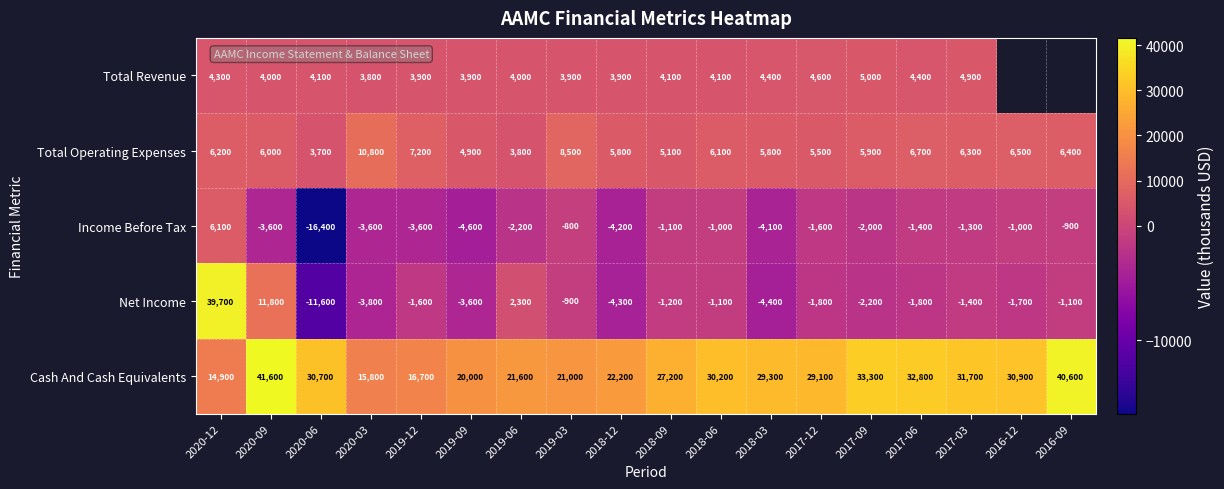

What is the minimum value for Cash And Cash Equivalents?

14900